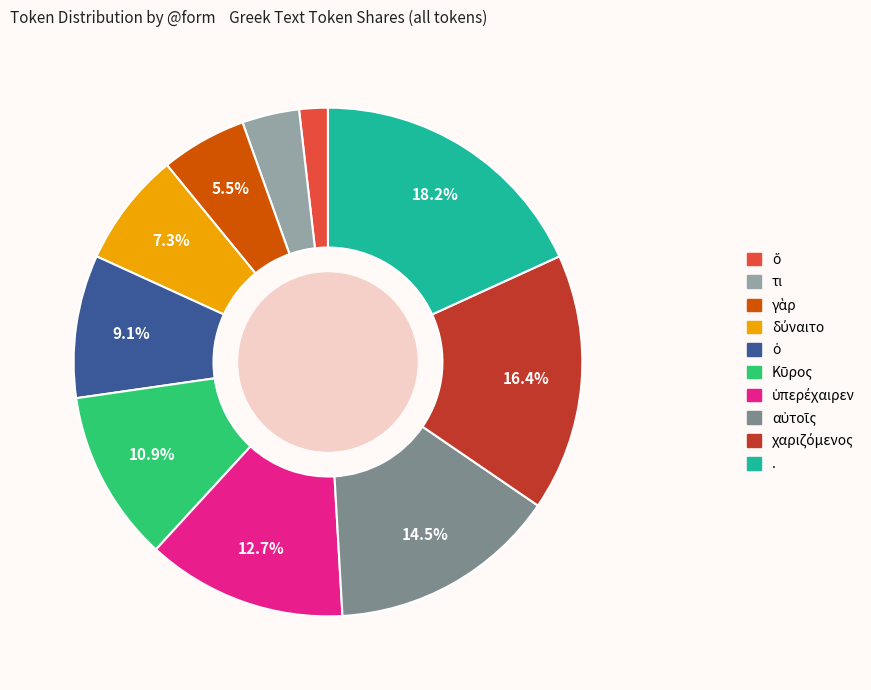

True or false: τι accounts for 18% of the total.

False